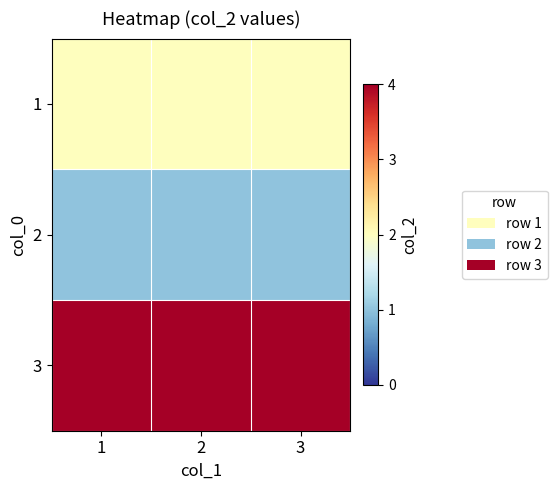

Reading left to right, transcribe all the data shown in this chart.

1: 1=2	2=2	3=2
2: 1=1	2=1	3=1
3: 1=4	2=4	3=4